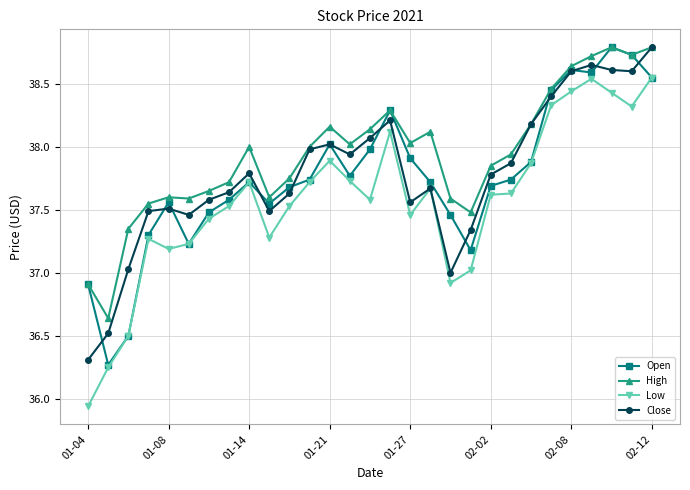

What is the value of the High point at the 26th from the left?

38.7